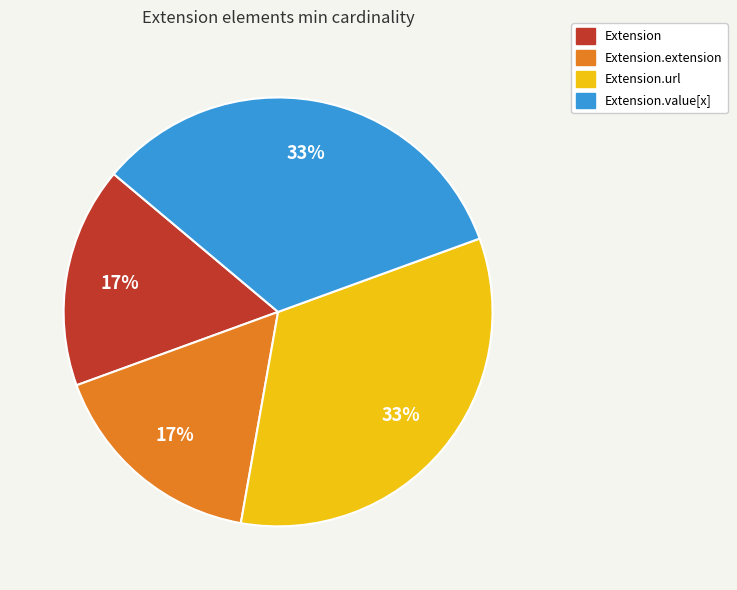

How many segments does this pie chart have?

4